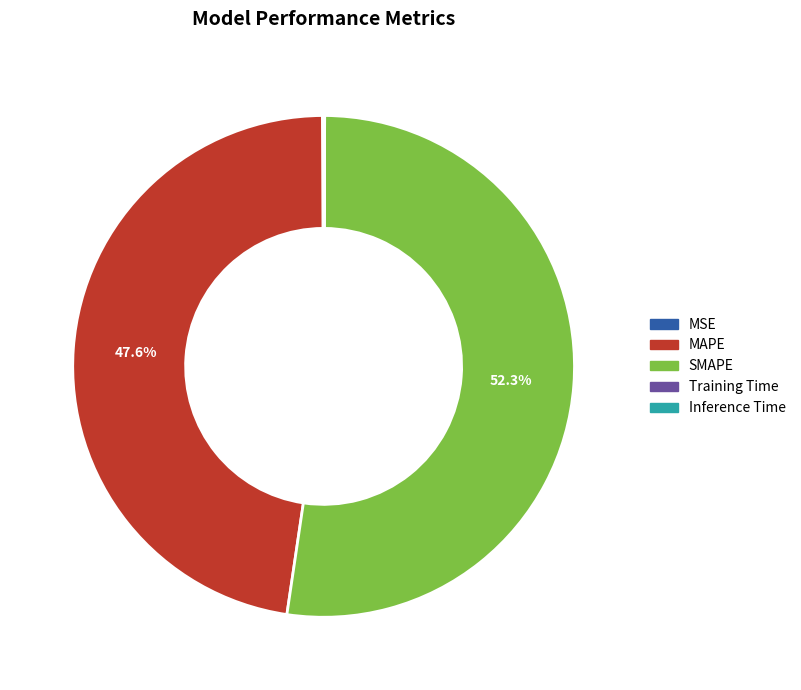

What percentage is NOT represented by SMAPE?

47.7%